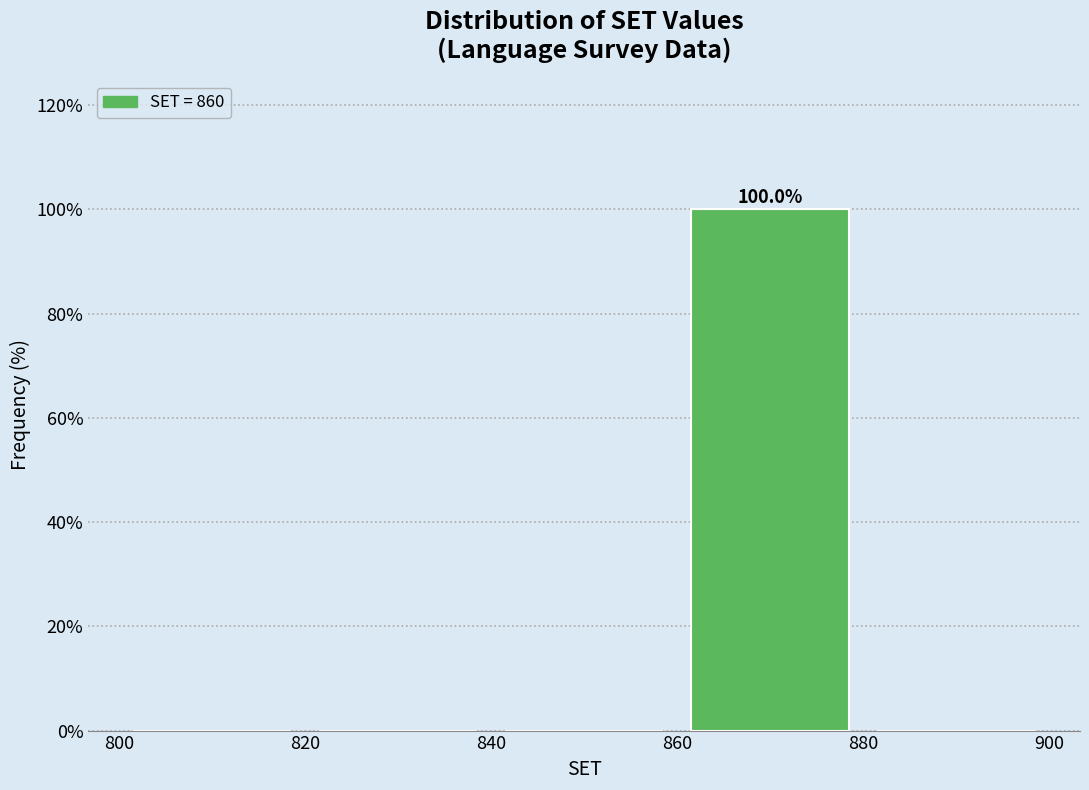

Which range on the x-axis has the tallest bar?

860 to 880